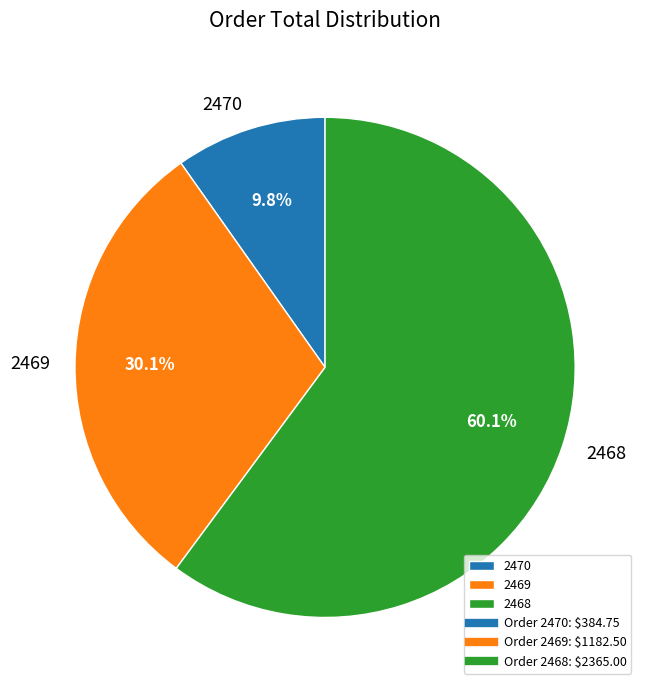

What percentage is the 2470 slice, to the nearest percent?

10%